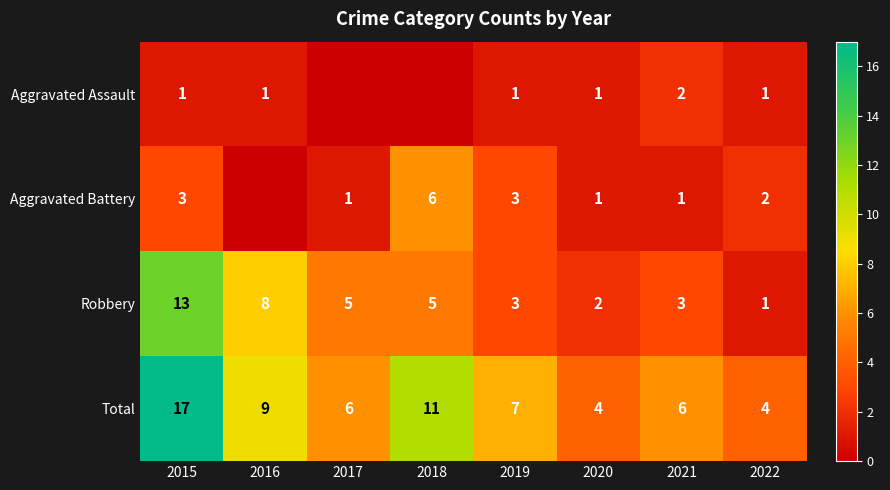

Which category has the highest value in the Total series?

2015